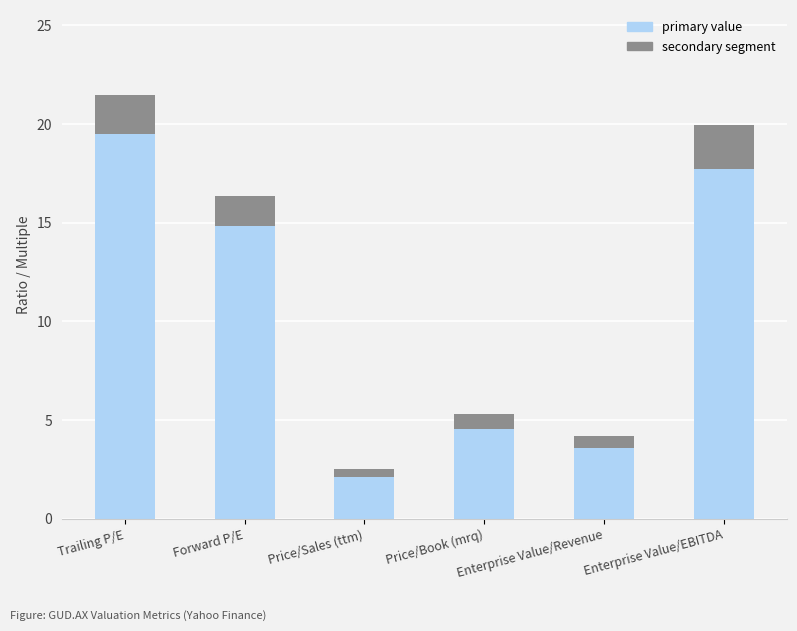

What is the sum of the primary value values at Trailing P/E and Enterprise Value/EBITDA?

37.2